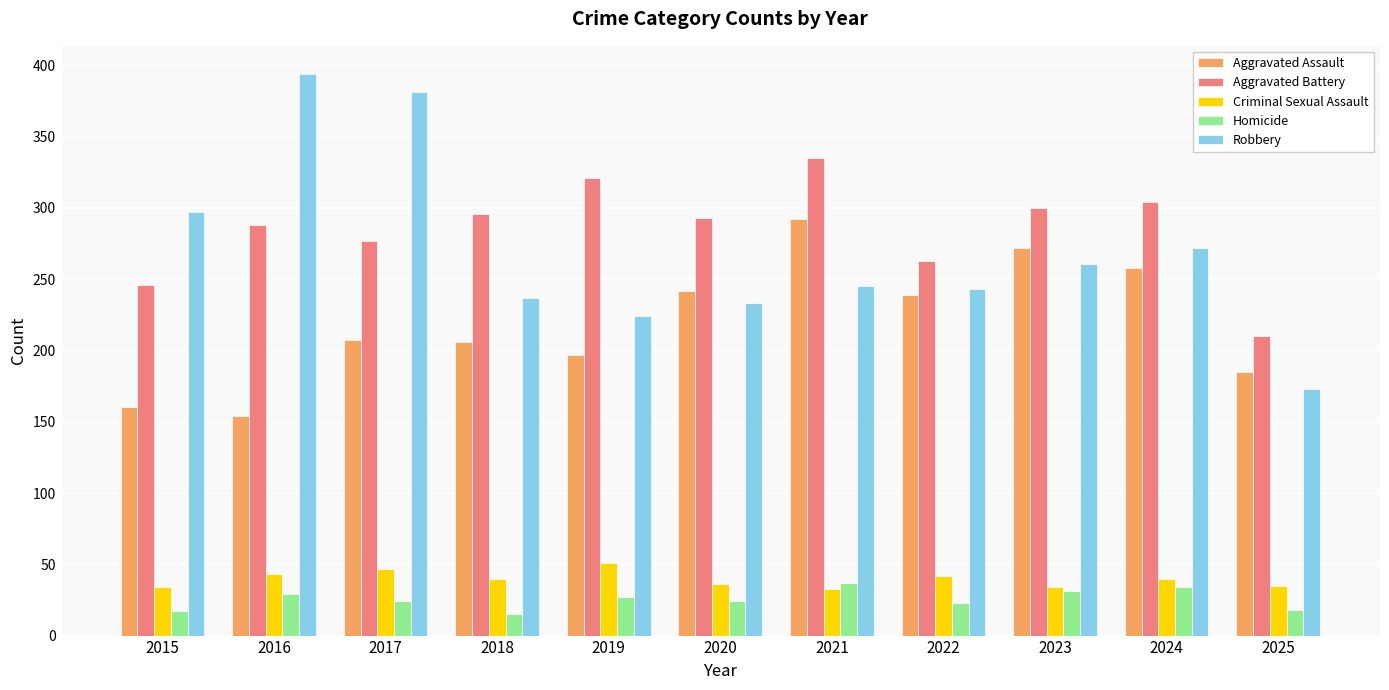

How many bars are there in each group?

5